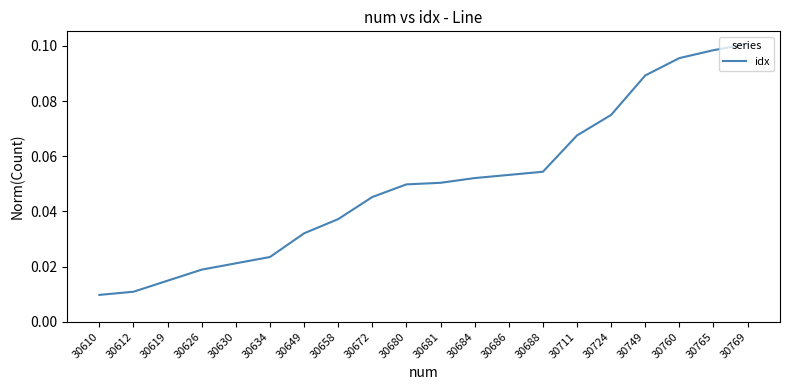

Count the number of categories in the chart.

20